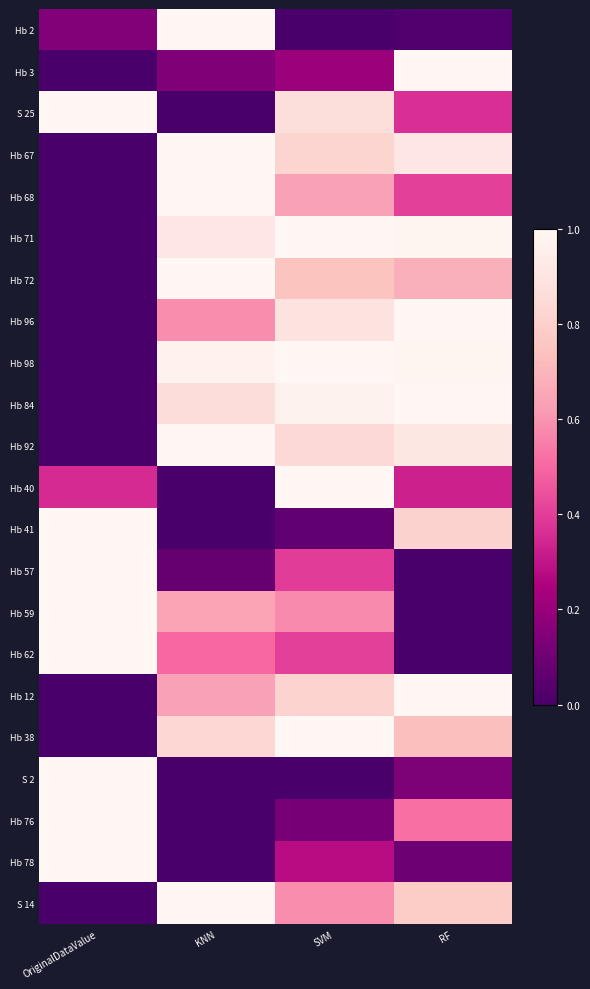

At which category is the sum across all series the highest?

SVM